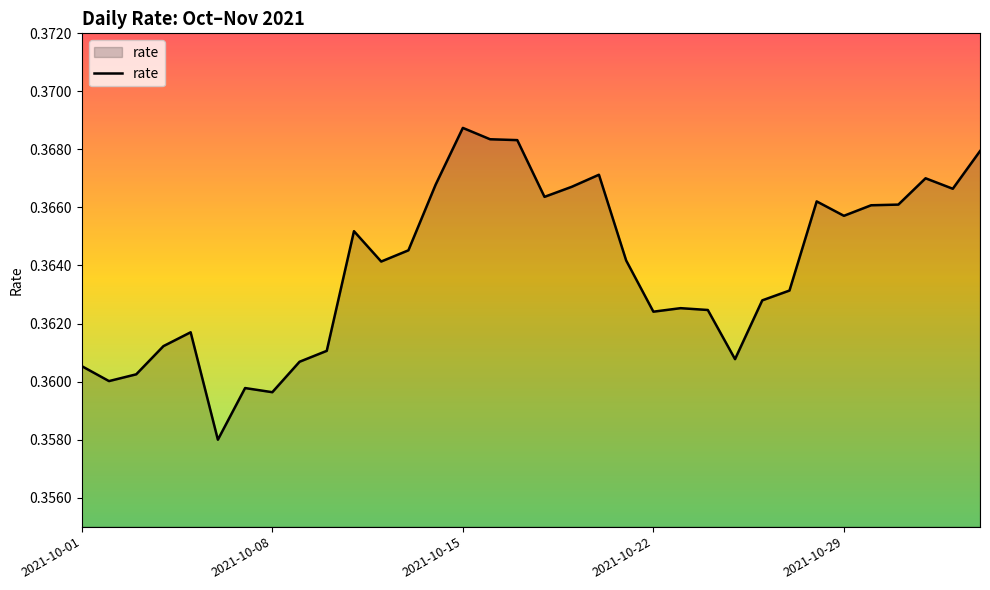

Does the chart display data point markers on the line(s)?

No